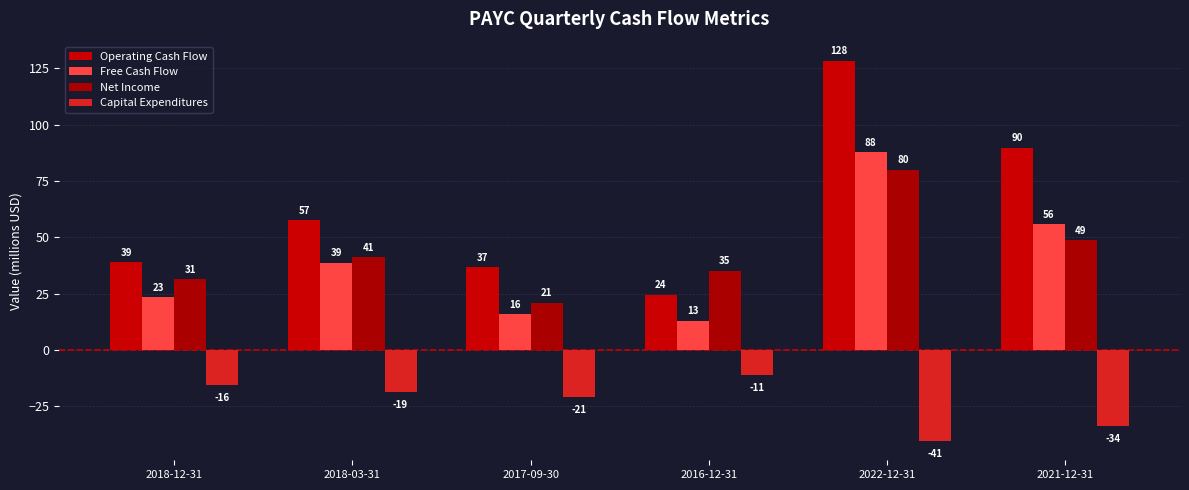

Reading left to right, transcribe all the data shown in this chart.

Operating Cash Flow: 2018-12-31=39.0	2018-03-31=57.5	2017-09-30=36.8	2016-12-31=24.4	2022-12-31=128.5	2021-12-31=89.7
Free Cash Flow: 2018-12-31=23.3	2018-03-31=38.8	2017-09-30=15.7	2016-12-31=13.0	2022-12-31=87.8	2021-12-31=55.8
Net Income: 2018-12-31=31.4	2018-03-31=41.2	2017-09-30=20.9	2016-12-31=35.2	2022-12-31=80.0	2021-12-31=48.7
Capital Expenditures: 2018-12-31=-15.6	2018-03-31=-18.7	2017-09-30=-21.0	2016-12-31=-11.4	2022-12-31=-40.6	2021-12-31=-34.0